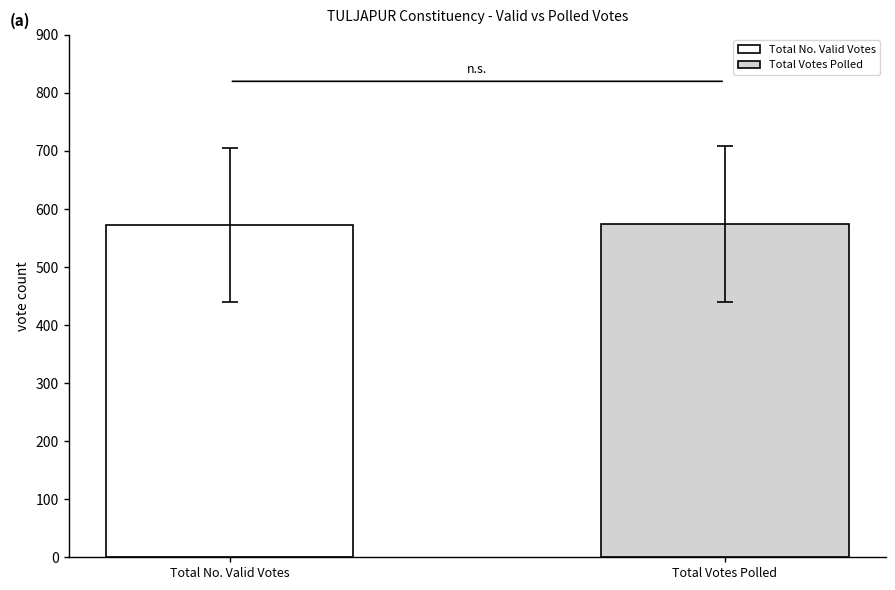

How many distinct data groups are displayed?

2